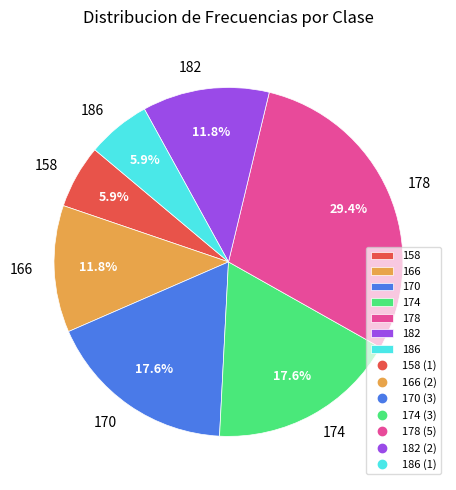

What portion of the pie excludes 174?

82.4%